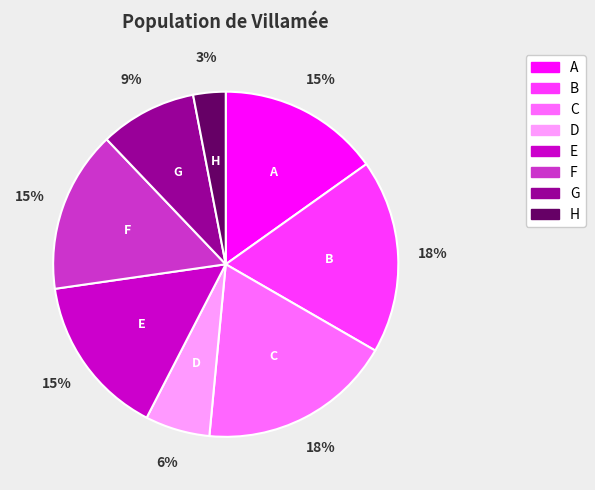

To the nearest percent, what is the average slice percentage?

12%